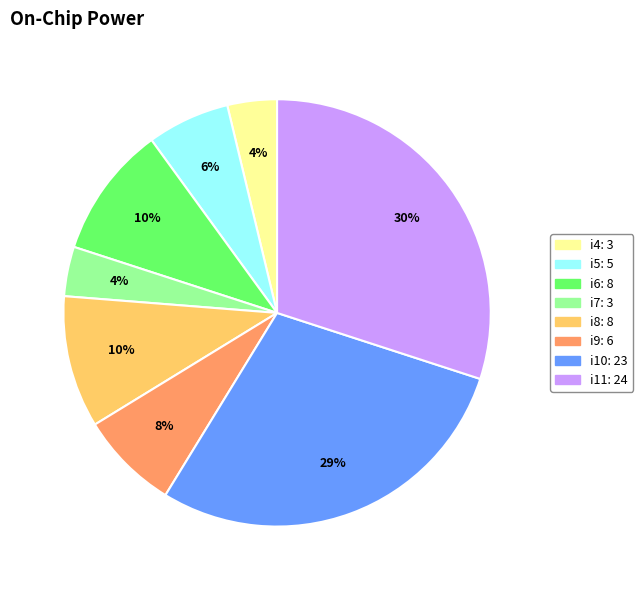

Combined, do i5 and i10 account for over 50%?

No